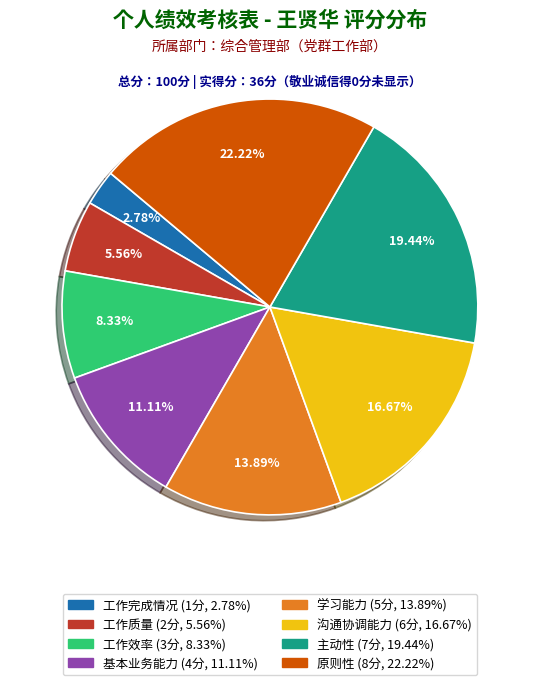

How many segments does this pie chart have?

8